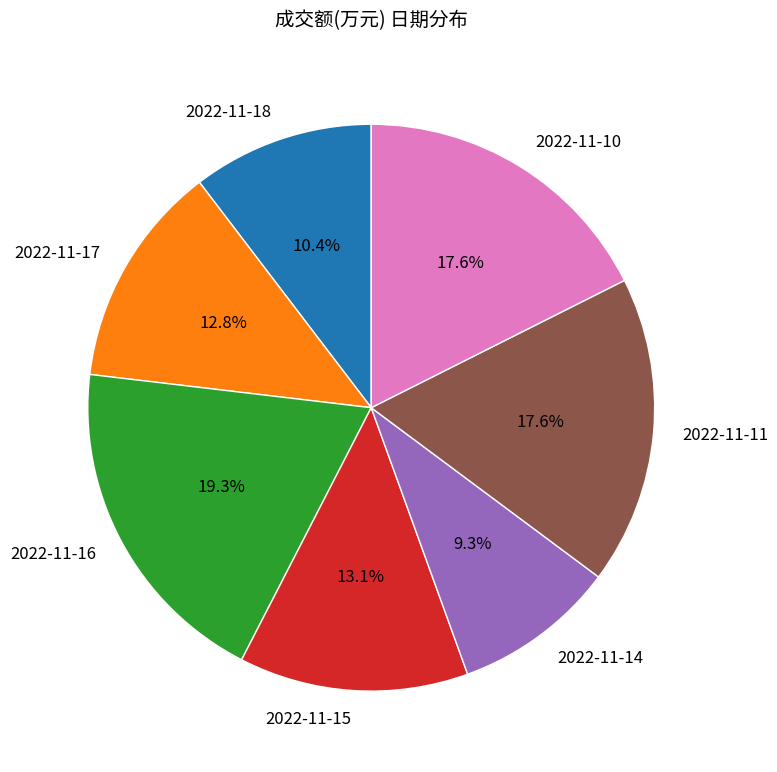

What portion of the pie excludes 2022-11-11?

82.4%